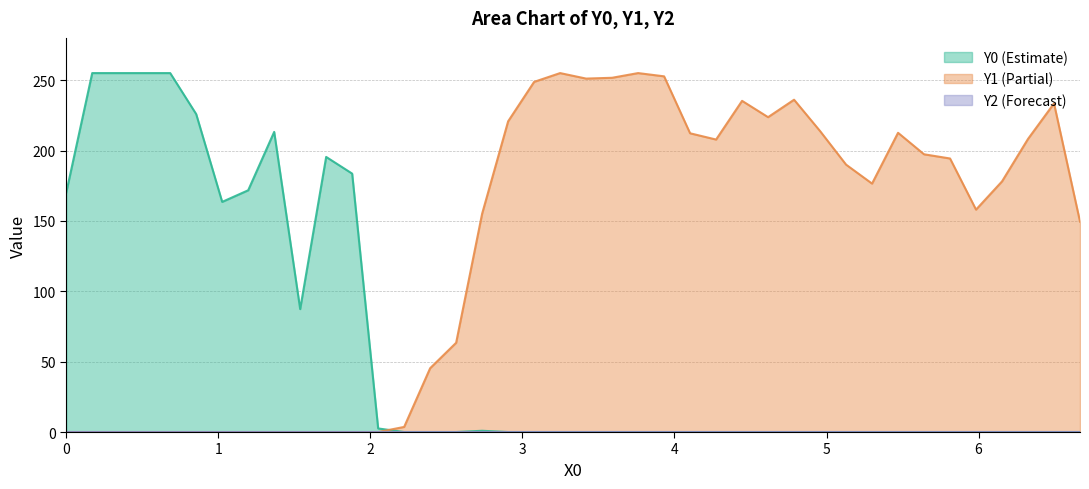

List the series in order of their peak value, highest first.

Y0, Y1